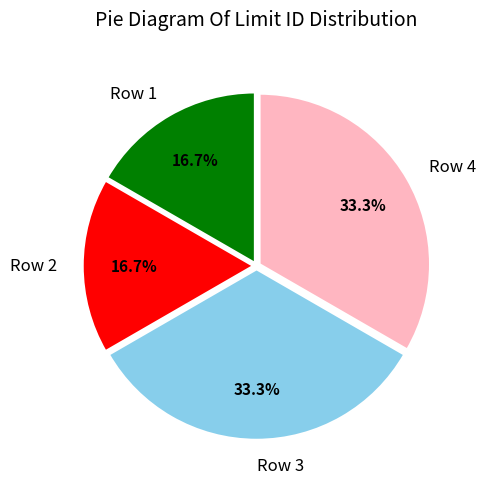

To the nearest percent, what percentage of the pie is Row 1?

17%